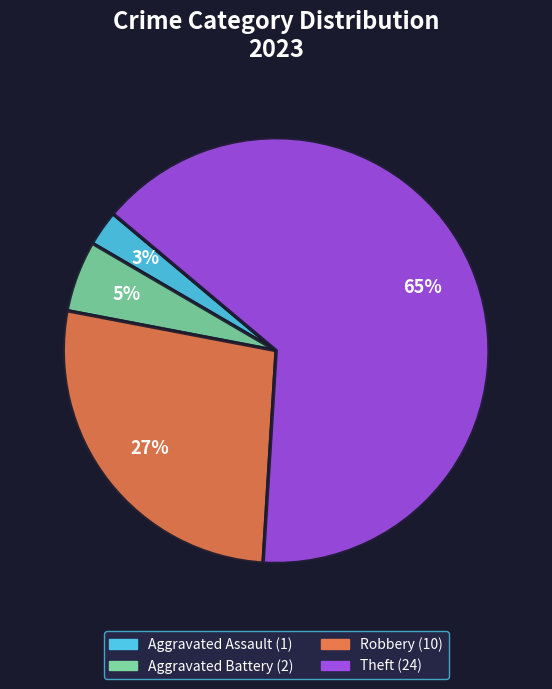

Is there a majority slice in this chart?

Yes